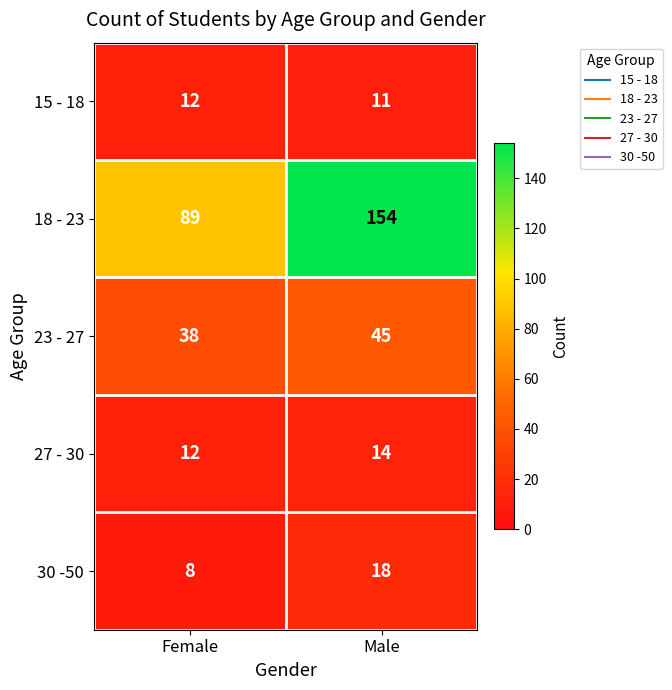

What is the average value of the 18 - 23 series?

122